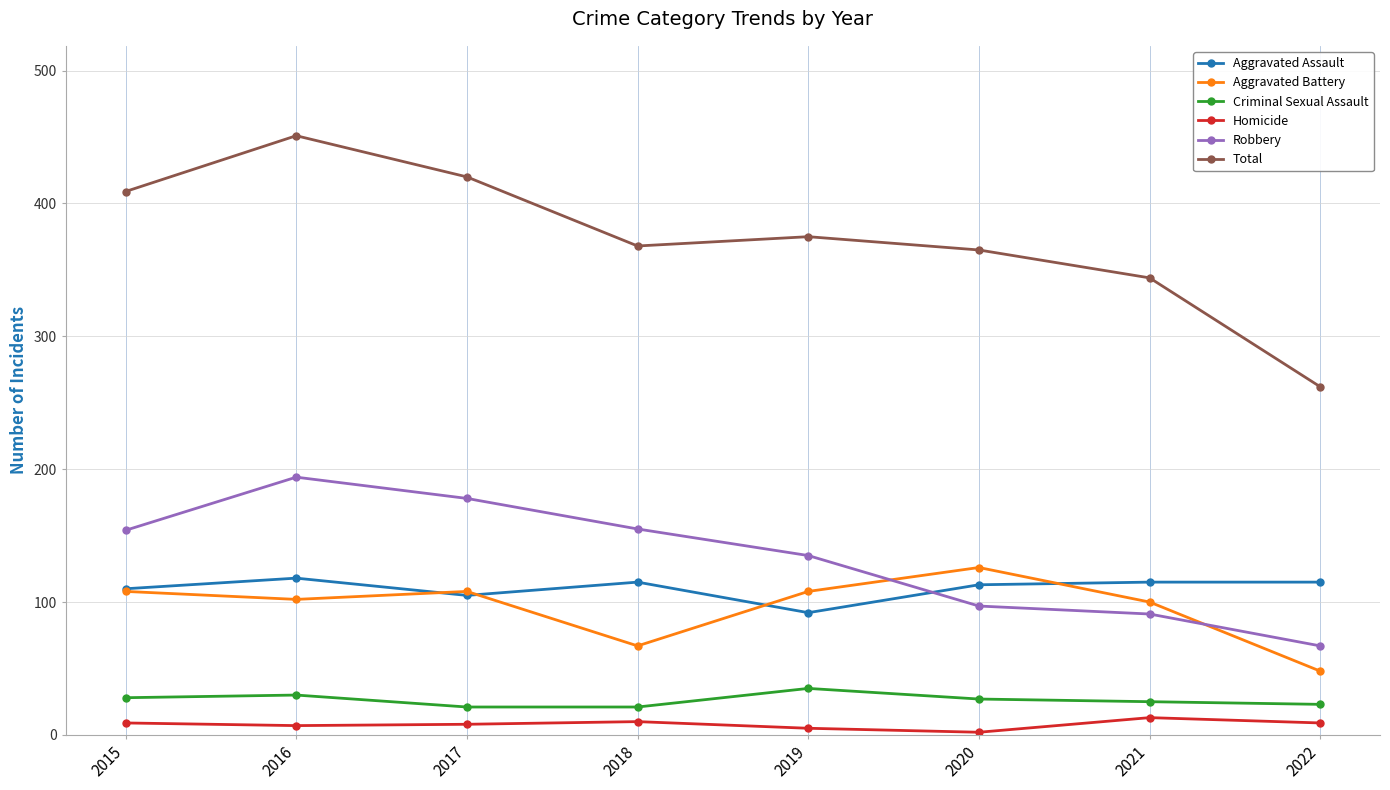

What is the average value of the Aggravated Battery series?

96